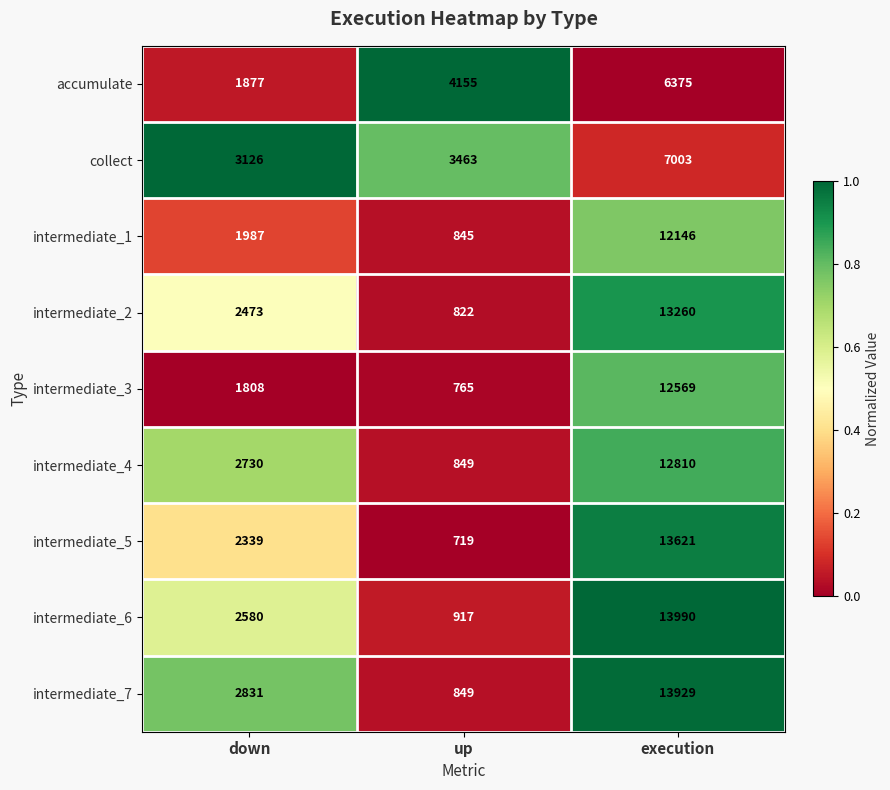

The intermediate_6 series shows 2580 at down. True or false?

True